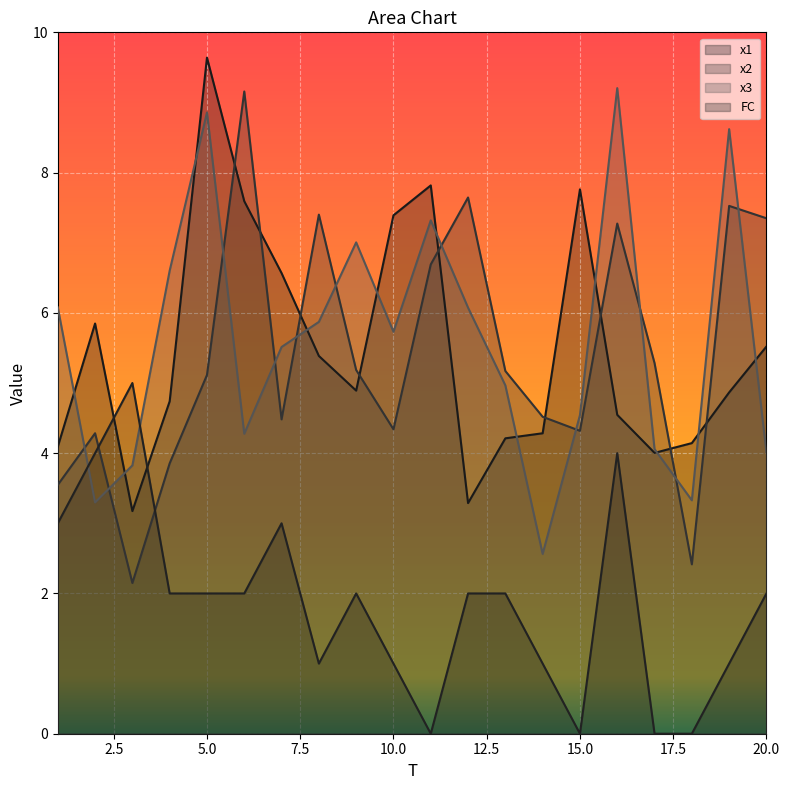

The value of x1 at 12 is 3.3. True or false?

True